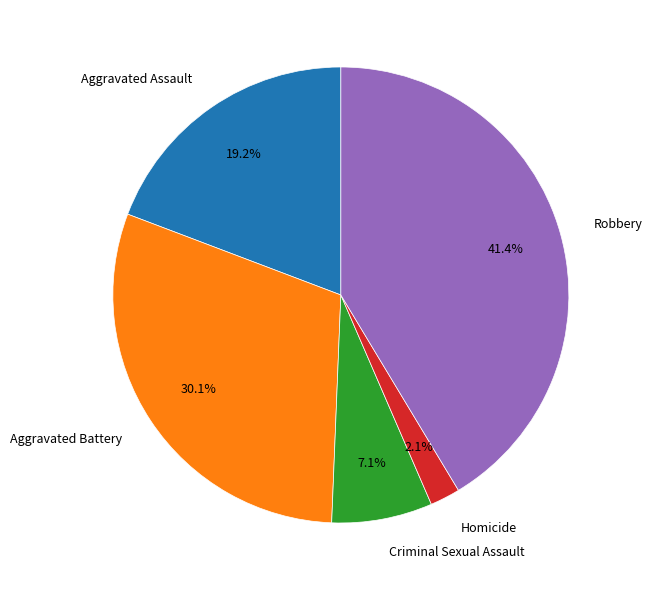

To the nearest percent, what is the difference between the Aggravated Battery and Aggravated Assault slice percentages?

11%